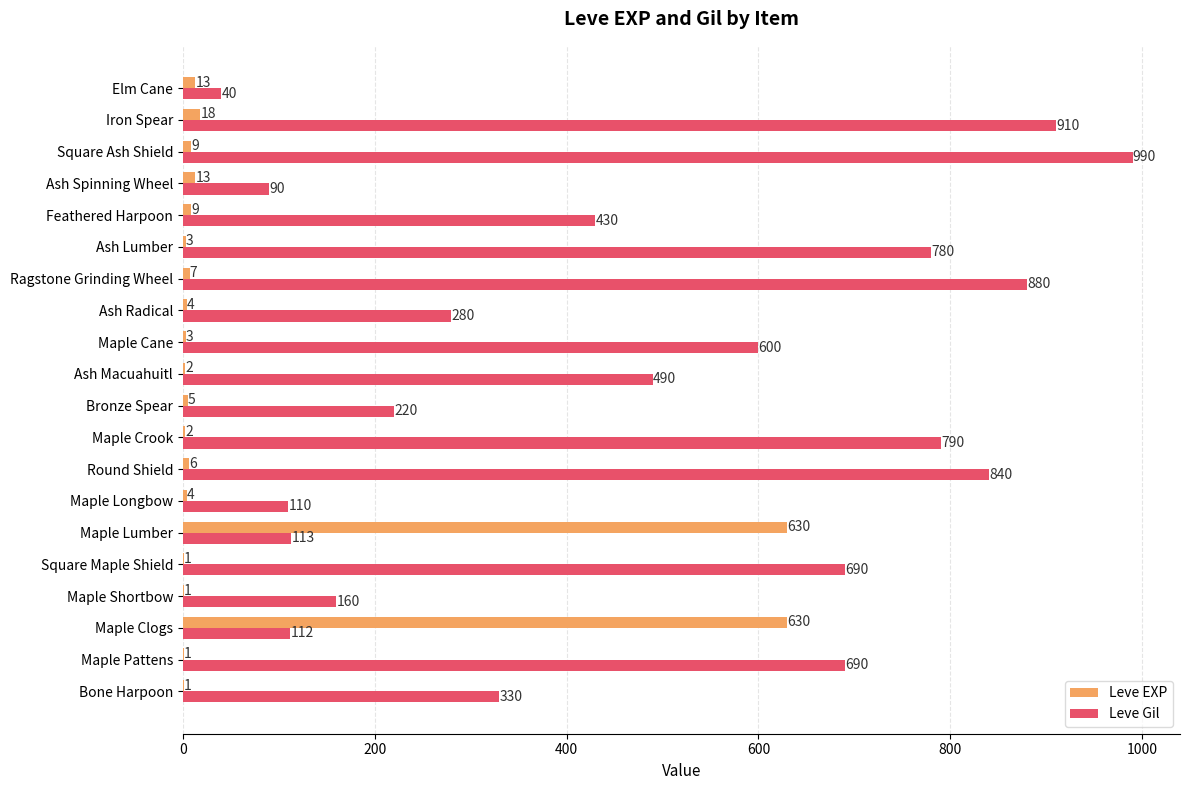

The value of Leve Gil at Square Ash Shield is 990. True or false?

True